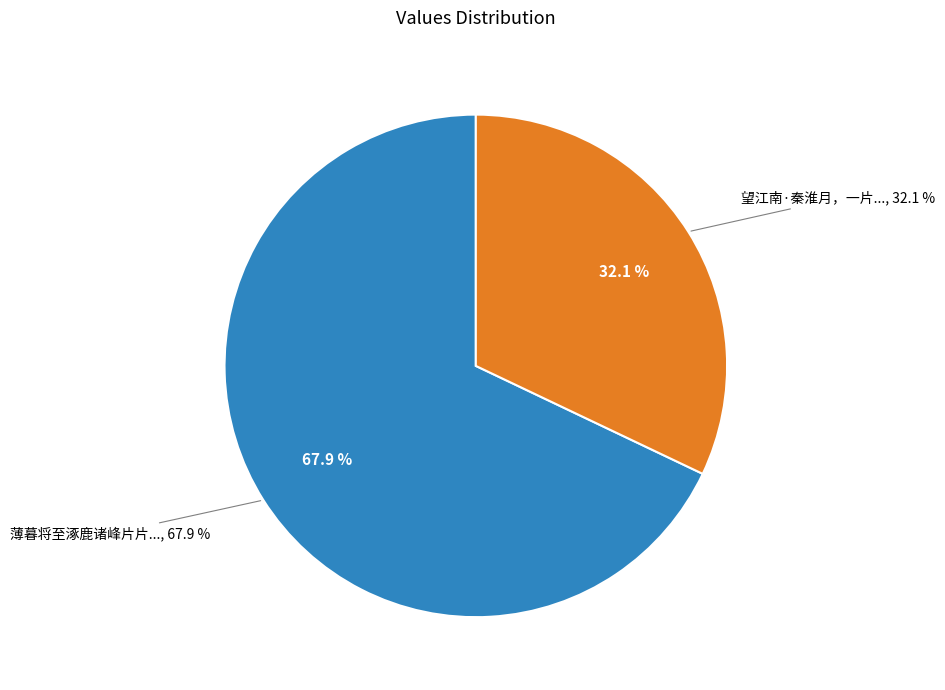

Is there any slice that represents more than half of the pie?

Yes